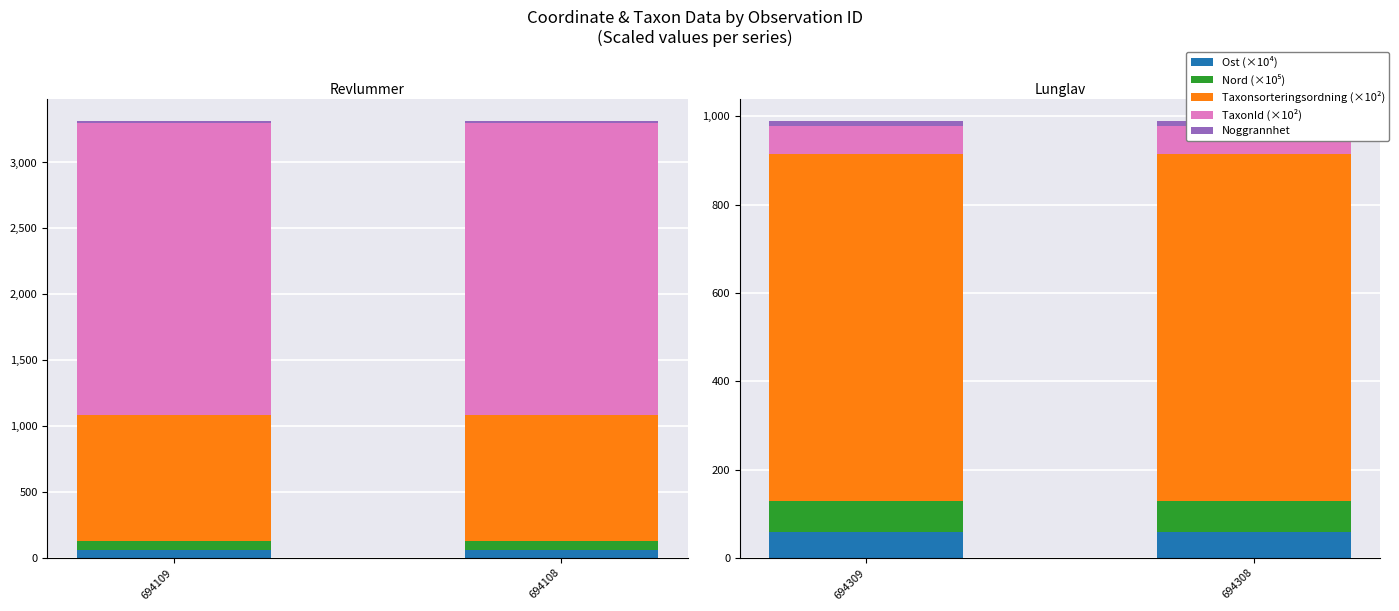

What is the value of the TaxonId (×10²) bar at the 1st from the left?

64.6